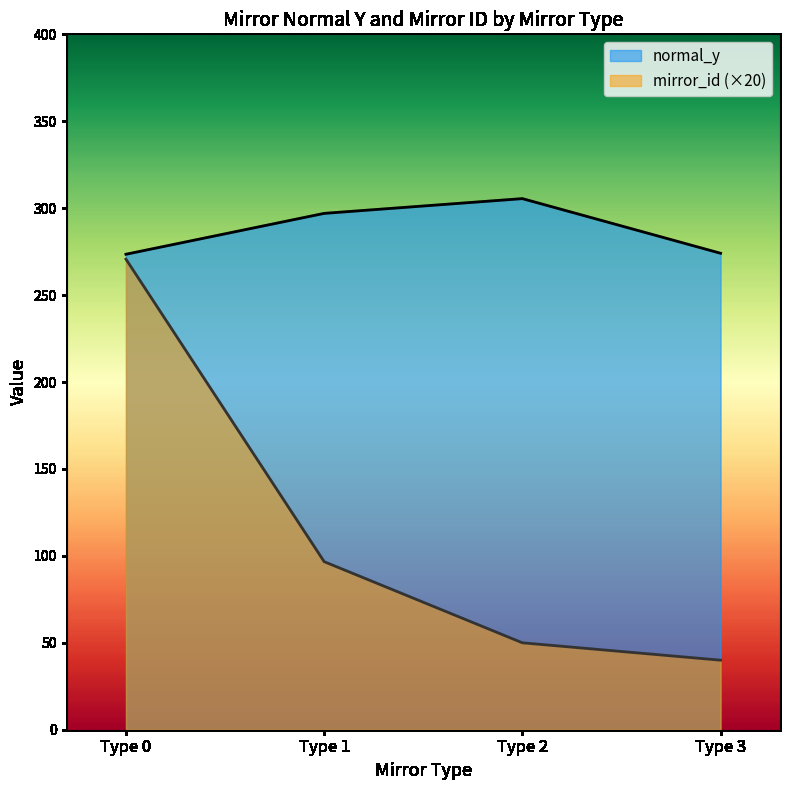

Which series has the largest total across all categories?

normal_y